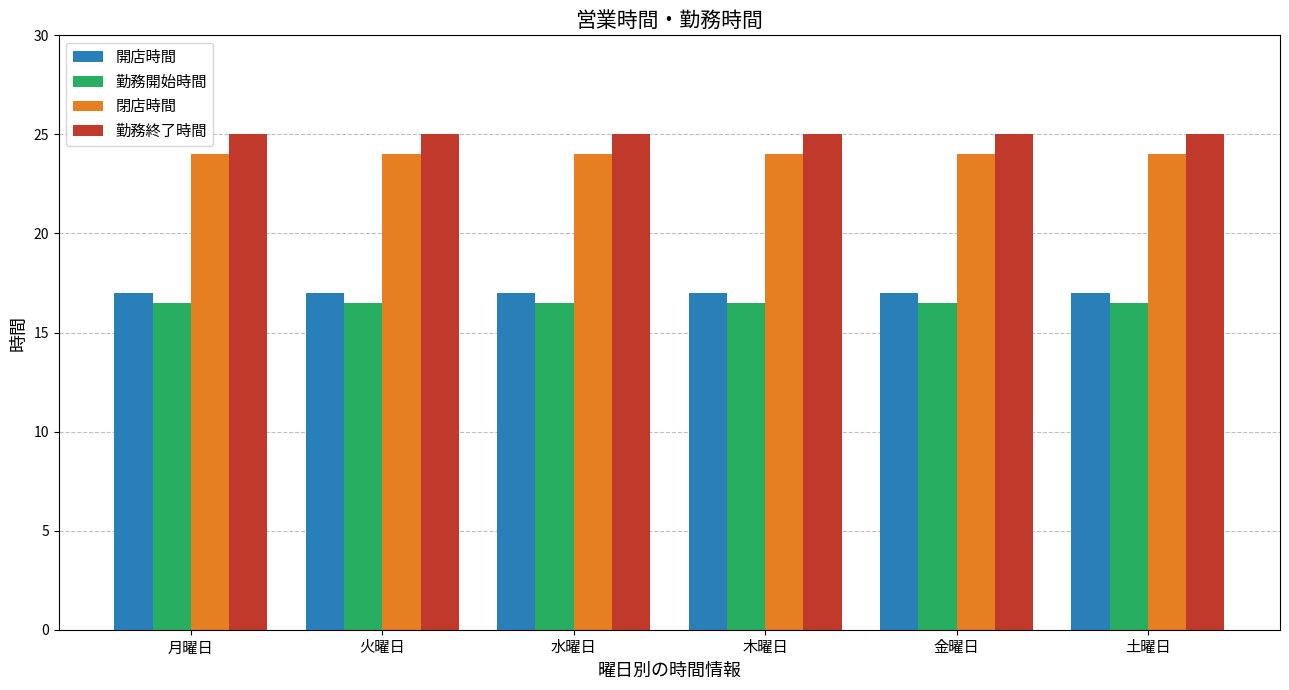

At 土曜日, list the series in order from smallest to largest.

勤務開始時間, 開店時間, 閉店時間, 勤務終了時間